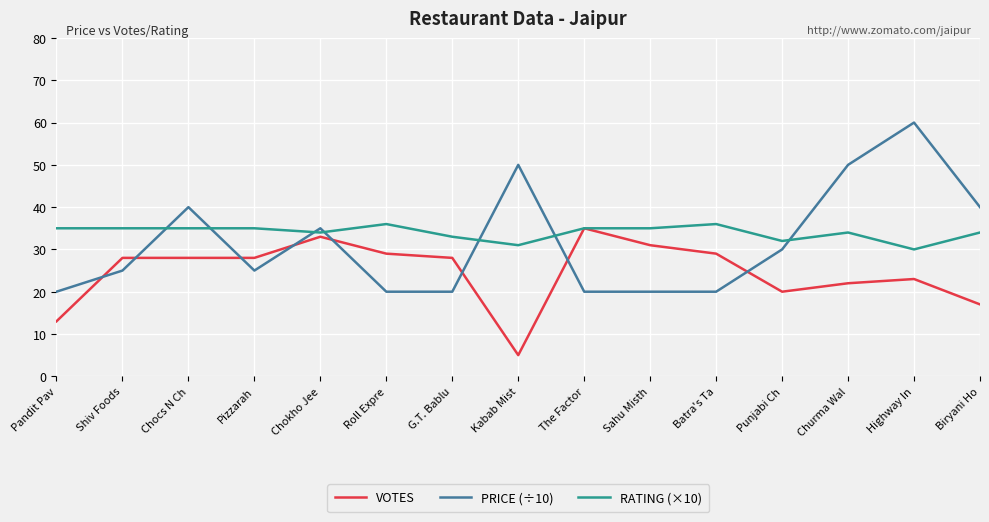

How many lines are shown in the chart?

3